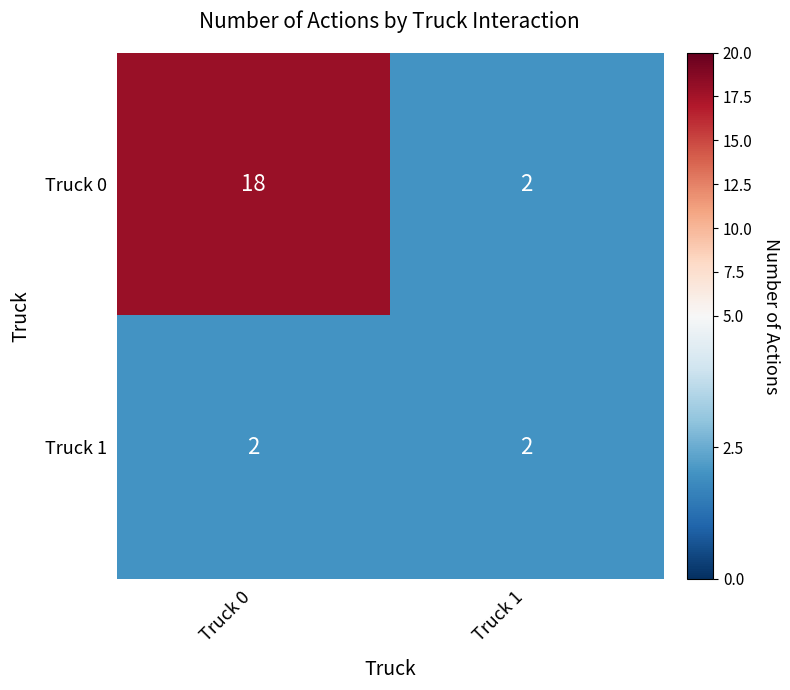

At which category is the sum across all series the highest?

Truck 0